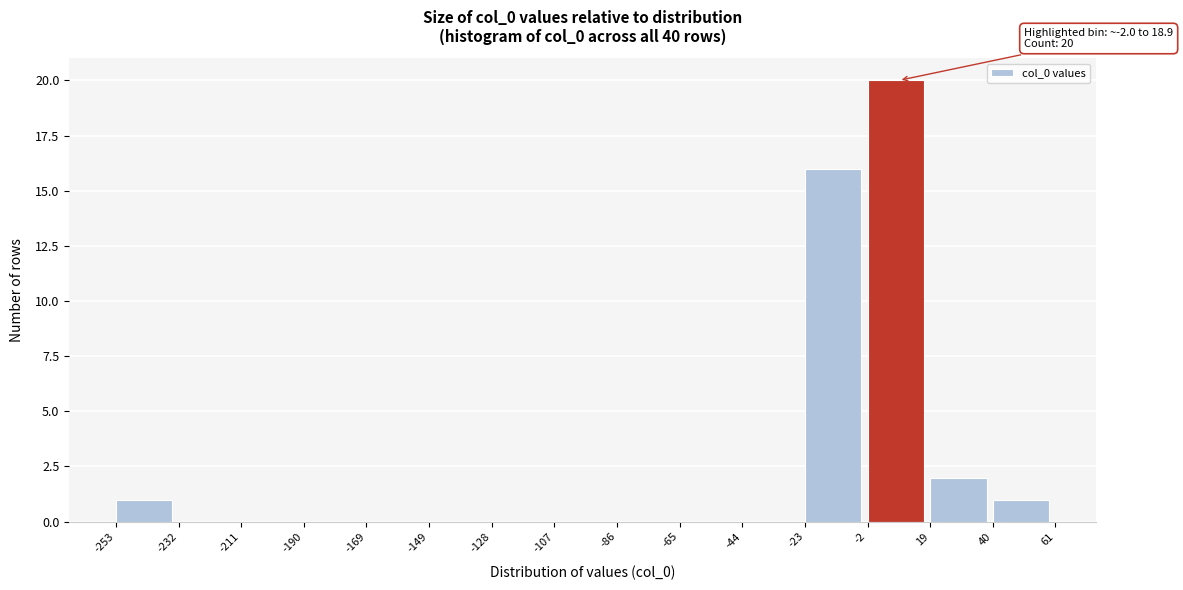

Which range on the x-axis has the tallest bar?

-2 to 19